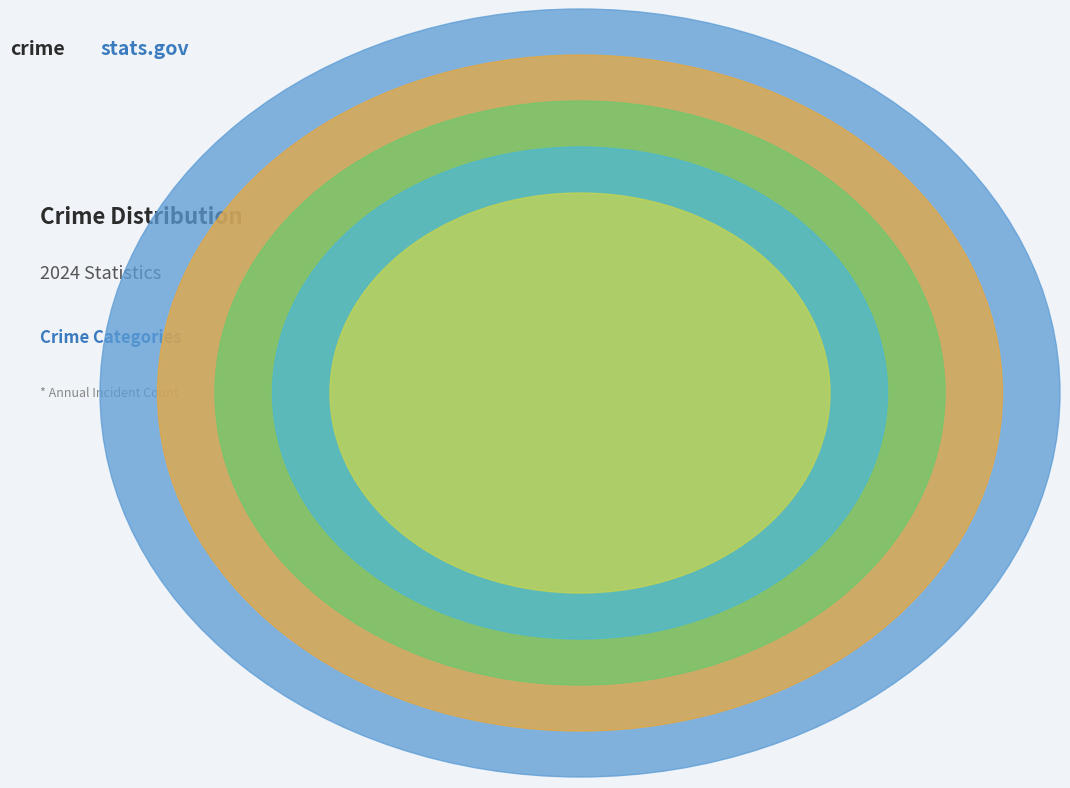

What is the total percentage of Aggravated Assault and Robbery?

34.9%